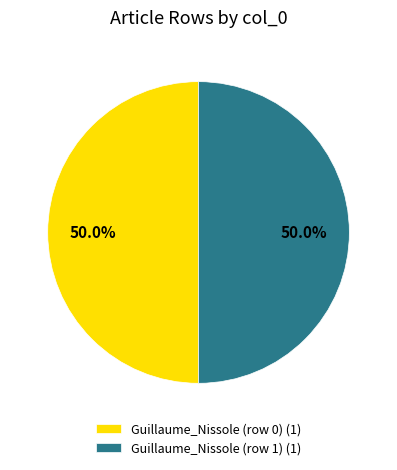

What is the ratio of the value at Guillaume_Nissole (row 1) (1) to the value at Guillaume_Nissole (row 0) (1)?

1.0